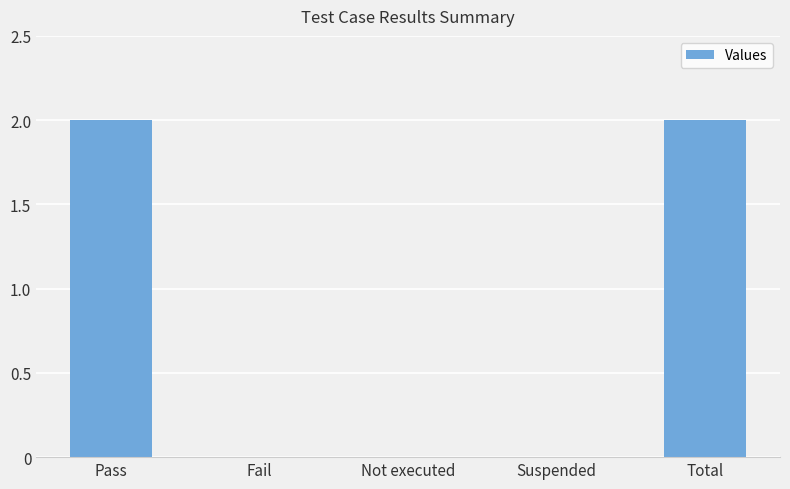

Between Suspended and Pass, which is larger?

Pass